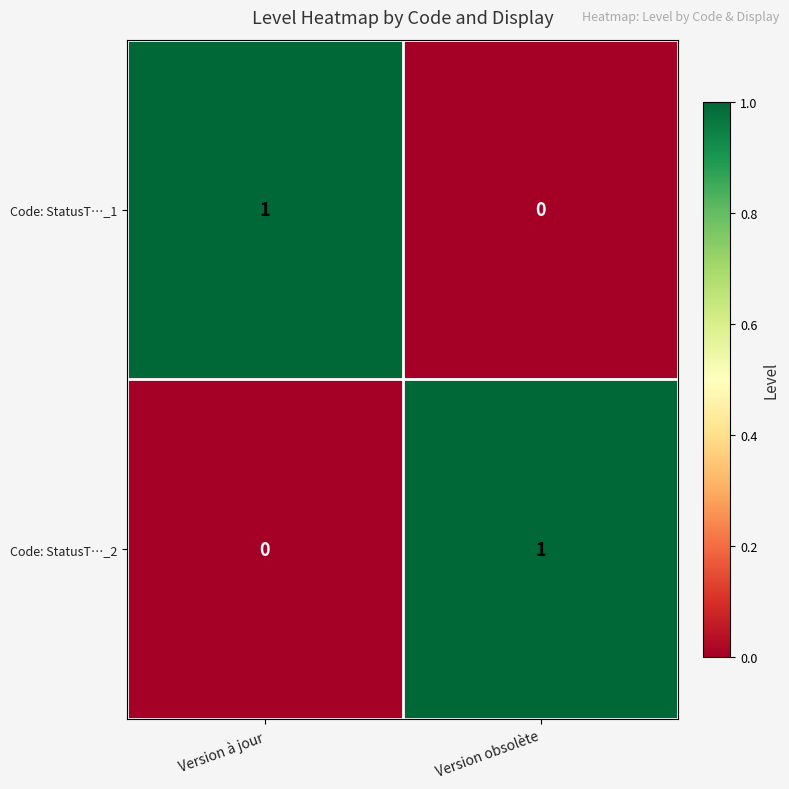

The value of Code: StatusT…_2 at Version à jour is -1. True or false?

False